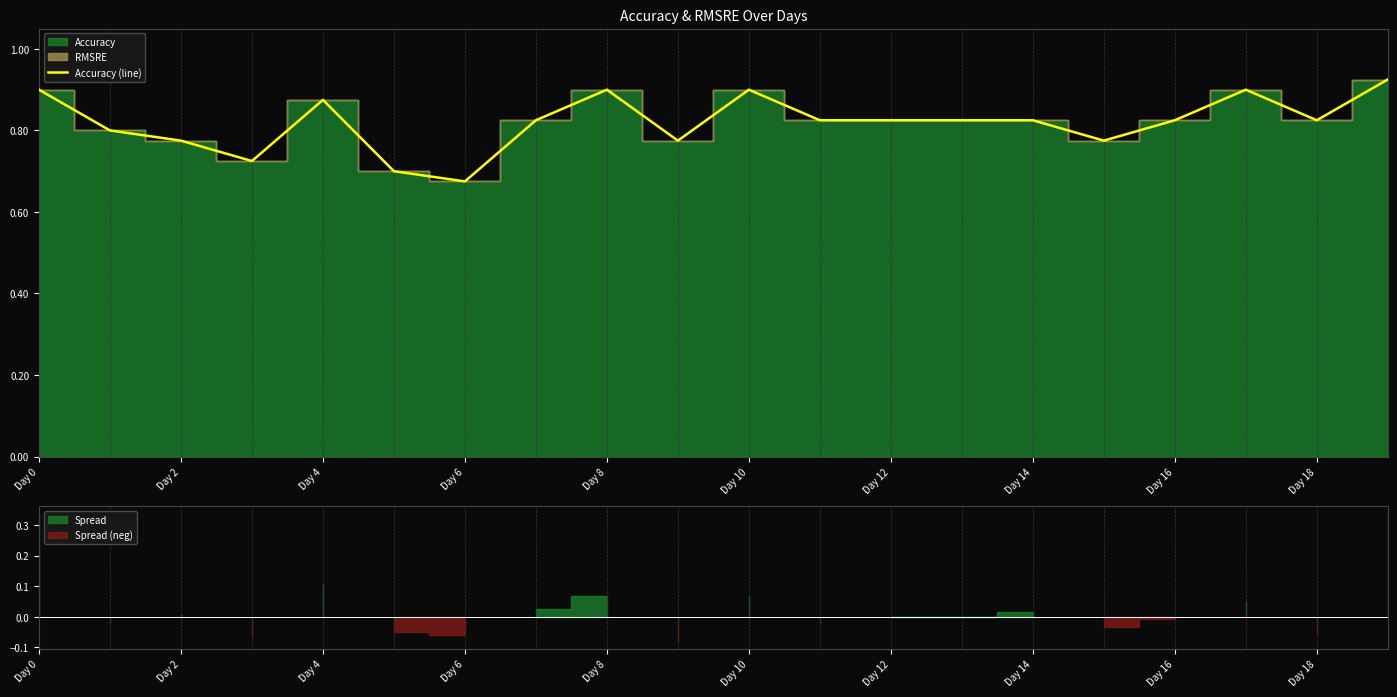

At which label does Accuracy (line) reach its minimum?

Day 6